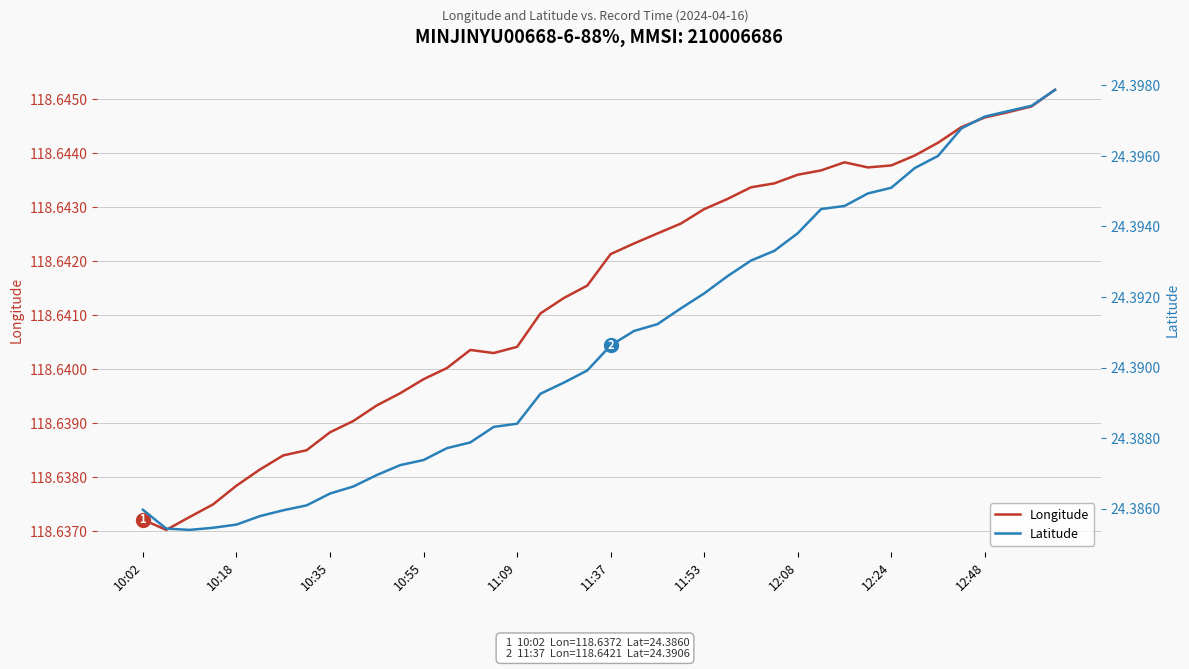

Which series changed the most between 10:35 and 26?

Latitude